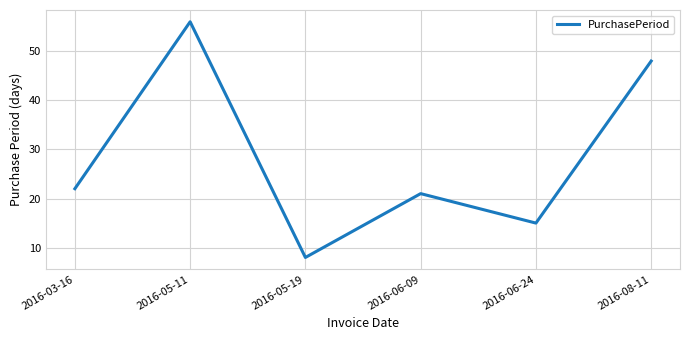

Rank the categories by value from lowest to highest.

2016-05-19, 2016-06-24, 2016-06-09, 2016-03-16, 2016-08-11, 2016-05-11